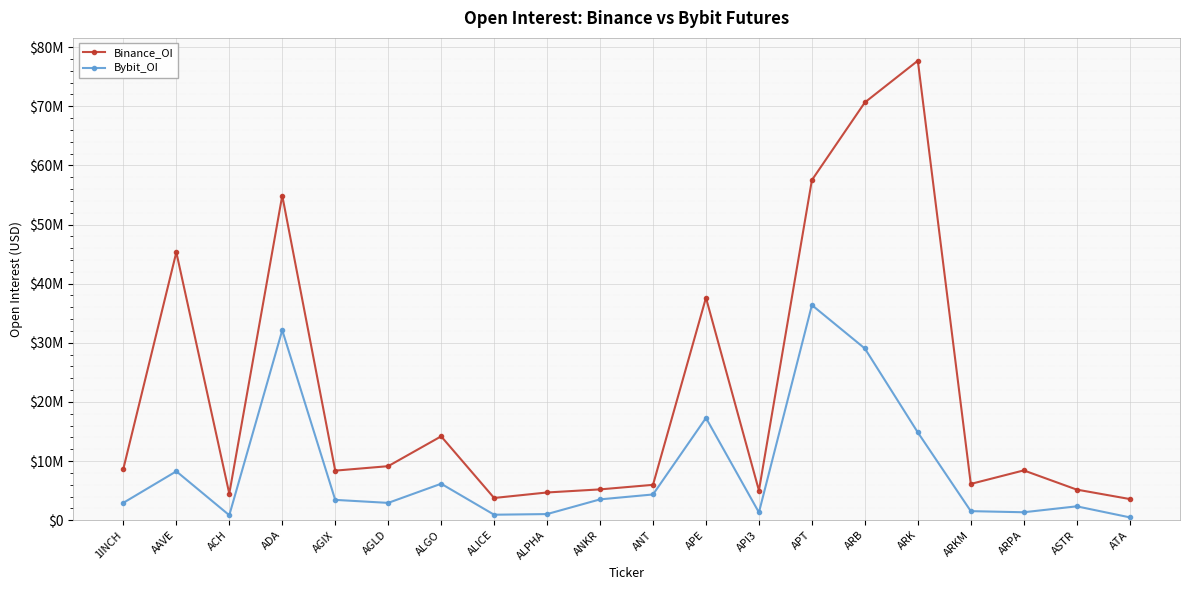

Does the chart have visible grid lines?

Yes